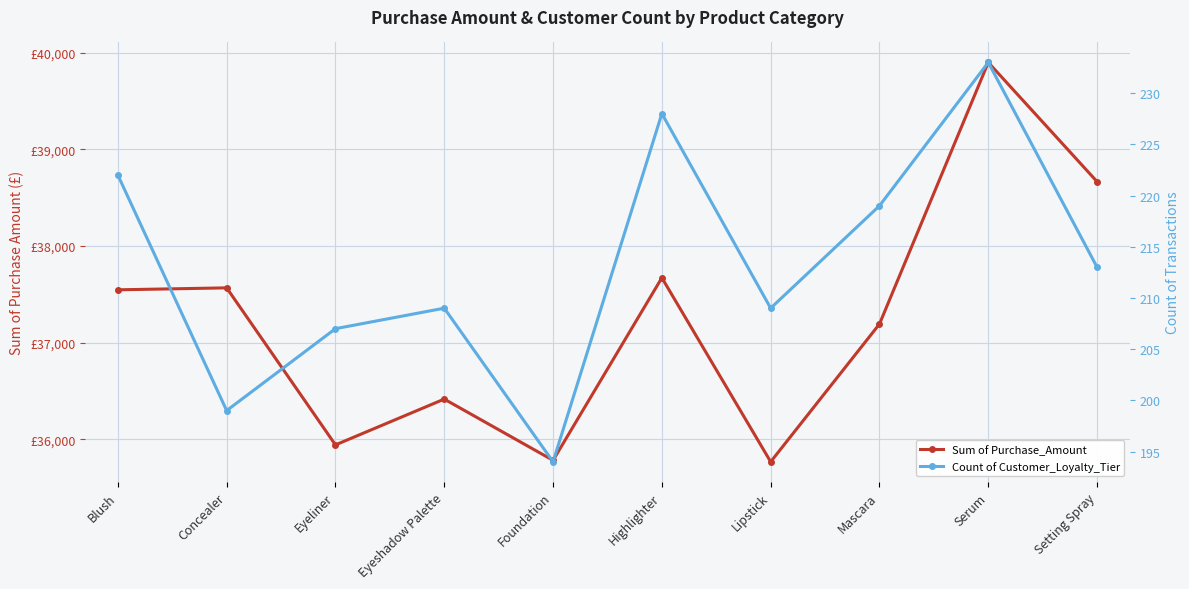

Reading left to right, extract all data points from this chart.

Sum of Purchase_Amount: Blush=37546.5	Concealer=37566.8	Eyeliner=35943.3	Eyeshadow Palette=36416.7	Foundation=35783.7	Highlighter=37671.0	Lipstick=35768.4	Mascara=37193.0	Serum=39897.6	Setting Spray=38664.8
Count of Customer_Loyalty_Tier: Blush=222.0	Concealer=199.0	Eyeliner=207.0	Eyeshadow Palette=209.0	Foundation=194.0	Highlighter=228.0	Lipstick=209.0	Mascara=219.0	Serum=233.0	Setting Spray=213.0